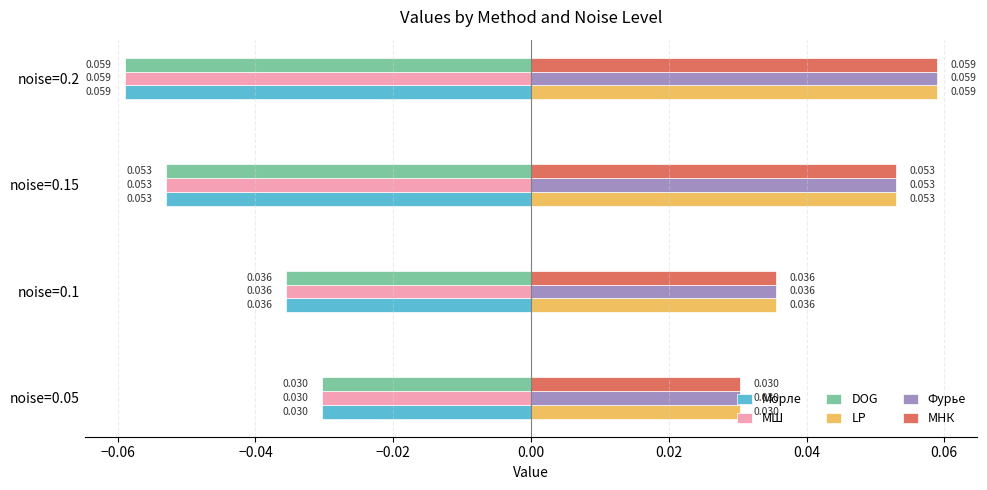

Is the value of МШ at noise=0.05 greater than the value of Морле at noise=0.15?

Yes